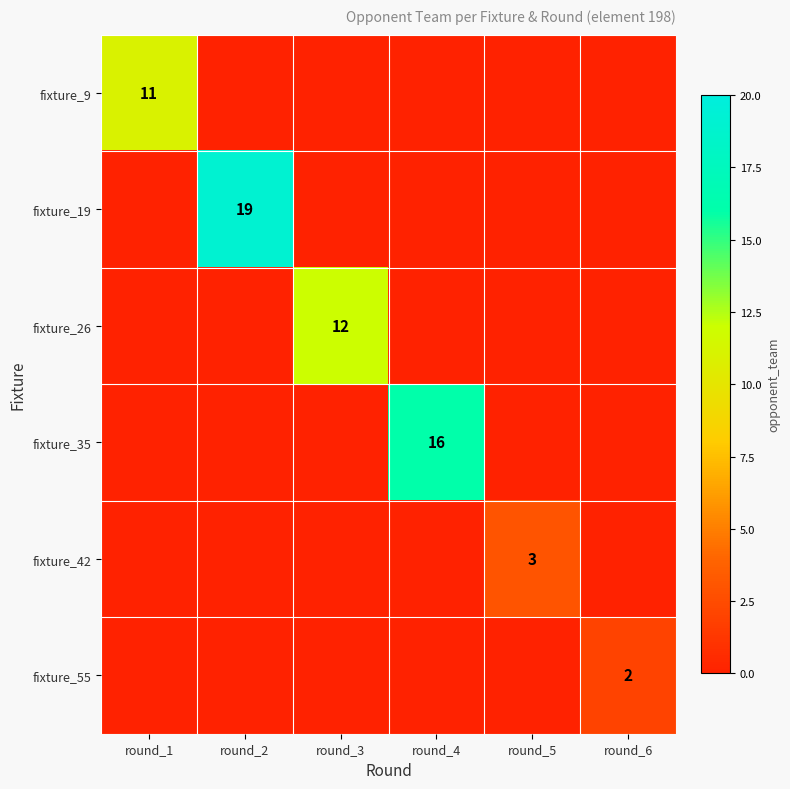

The value of fixture_55 at round_6 is 2. True or false?

True